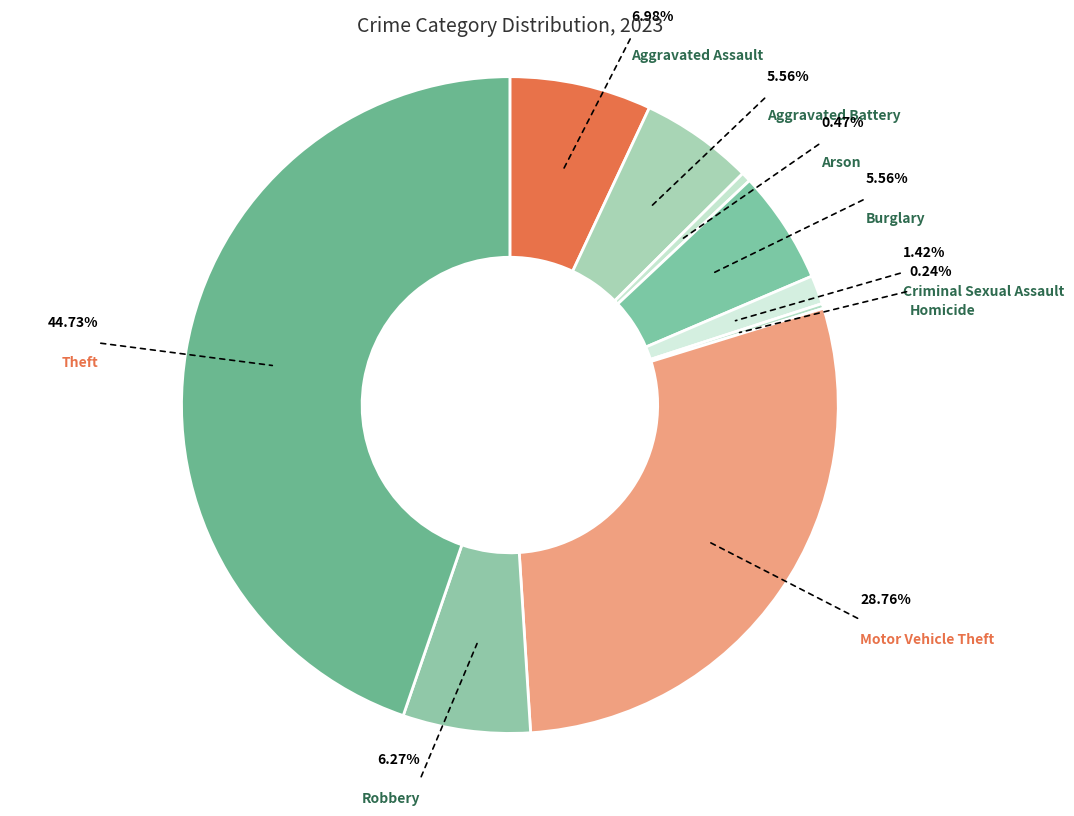

What percentage do Robbery and Homicide together represent?

6.5%